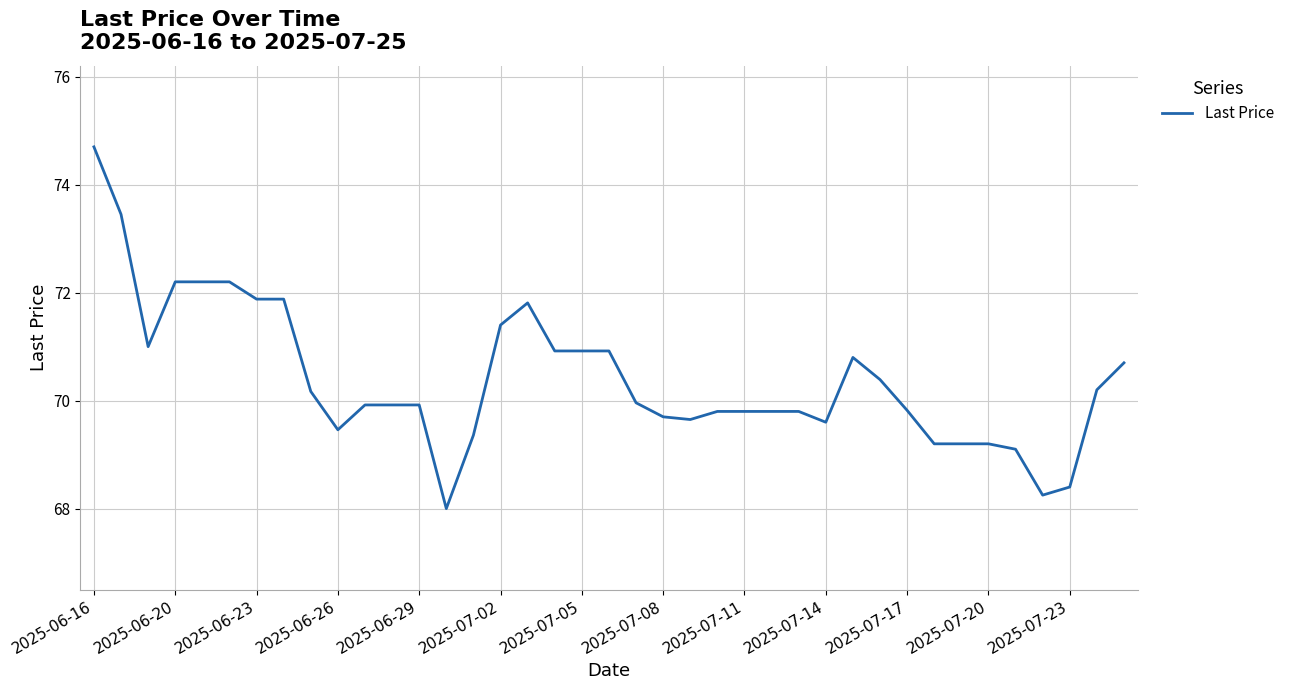

What is the difference between the maximum and minimum values?

6.7